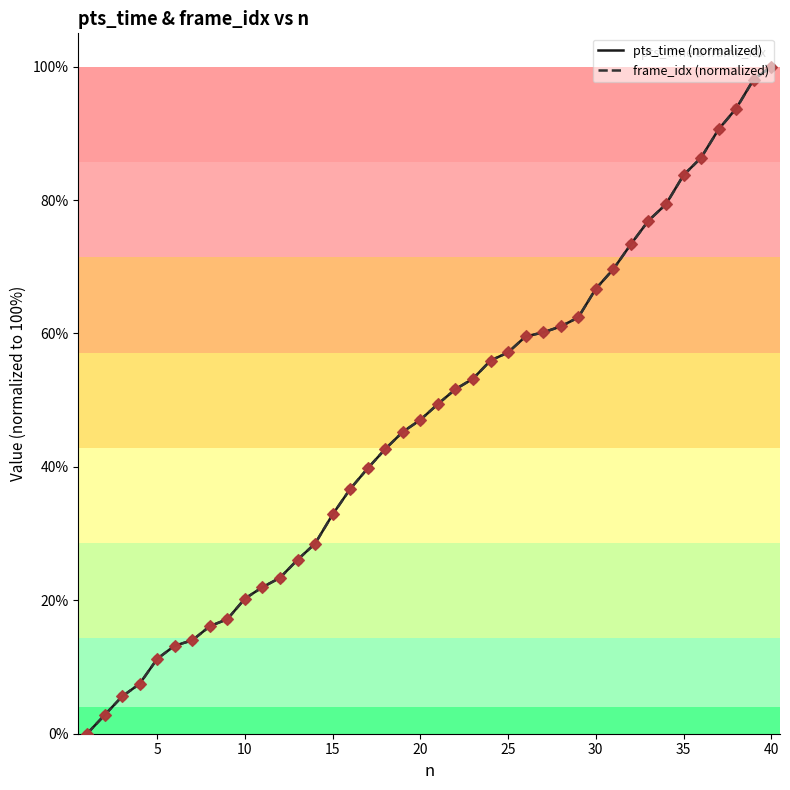

What is the maximum value shown in the chart?

100.0